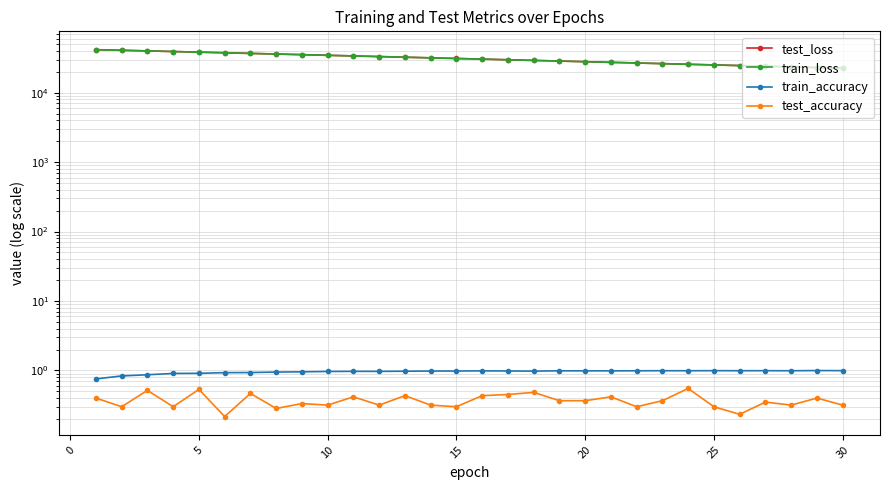

What is the difference between the maximum and minimum values in the train_accuracy series?

0.2